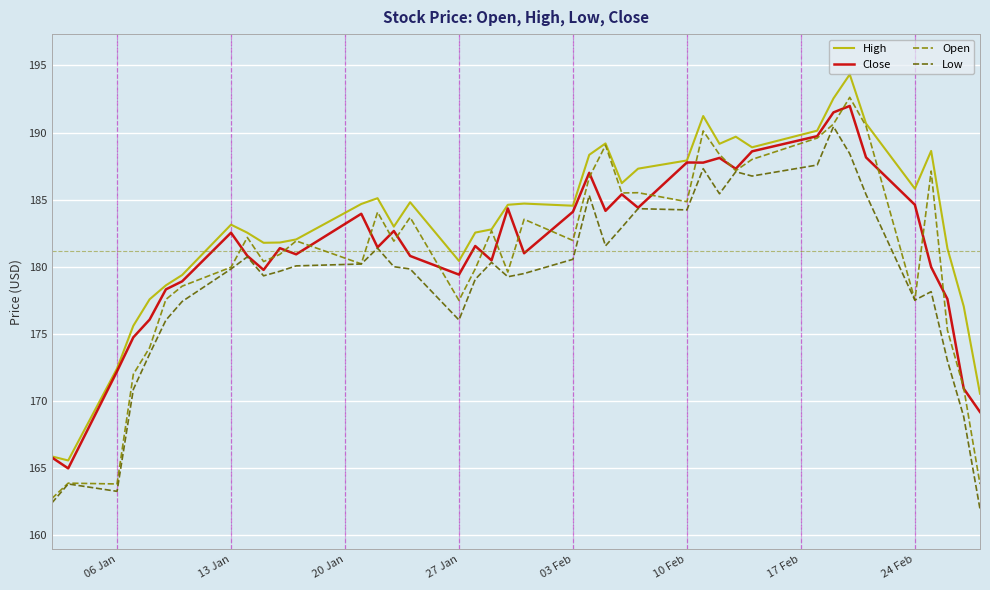

What is the smallest value displayed?

162.0